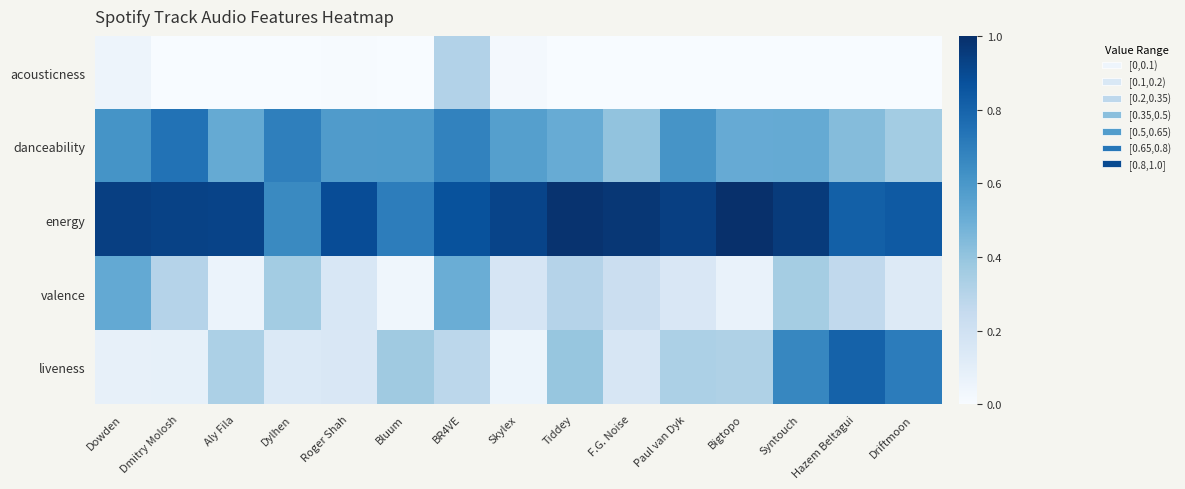

Which series changed the most between Aly Fila and Syntouch?

liveness